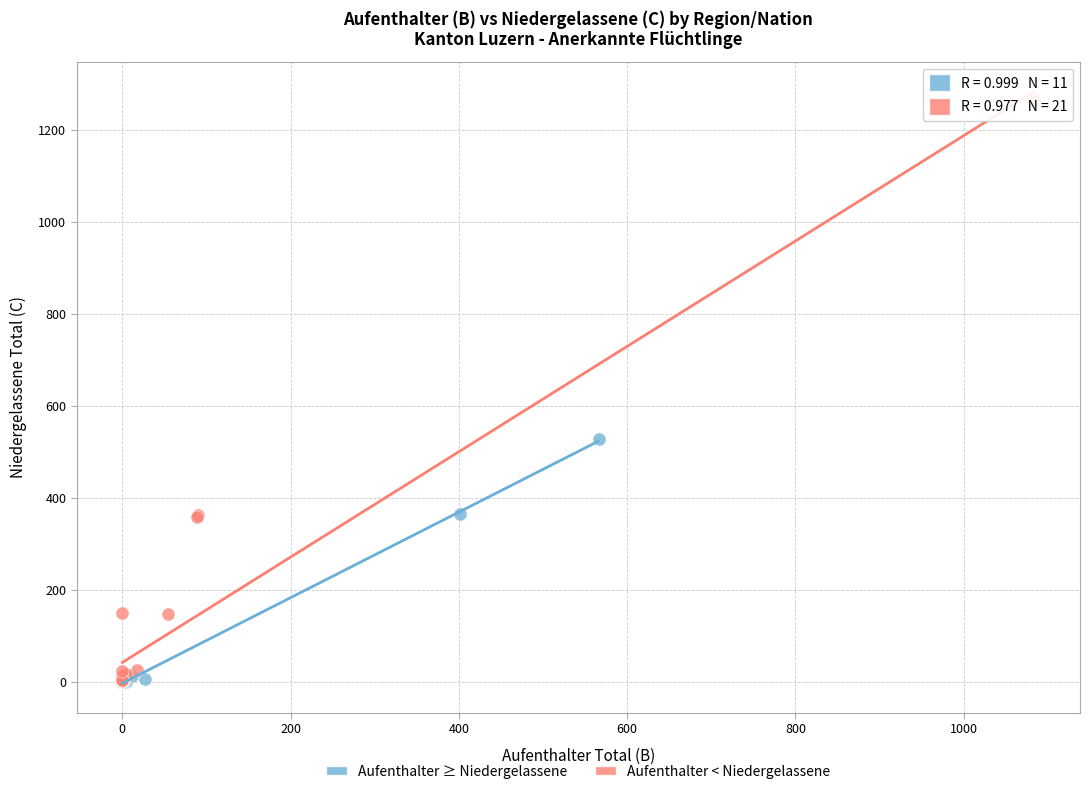

What are all the series names shown in the legend?

Aufenthalter ≥ Niedergelassene, Aufenthalter < Niedergelassene